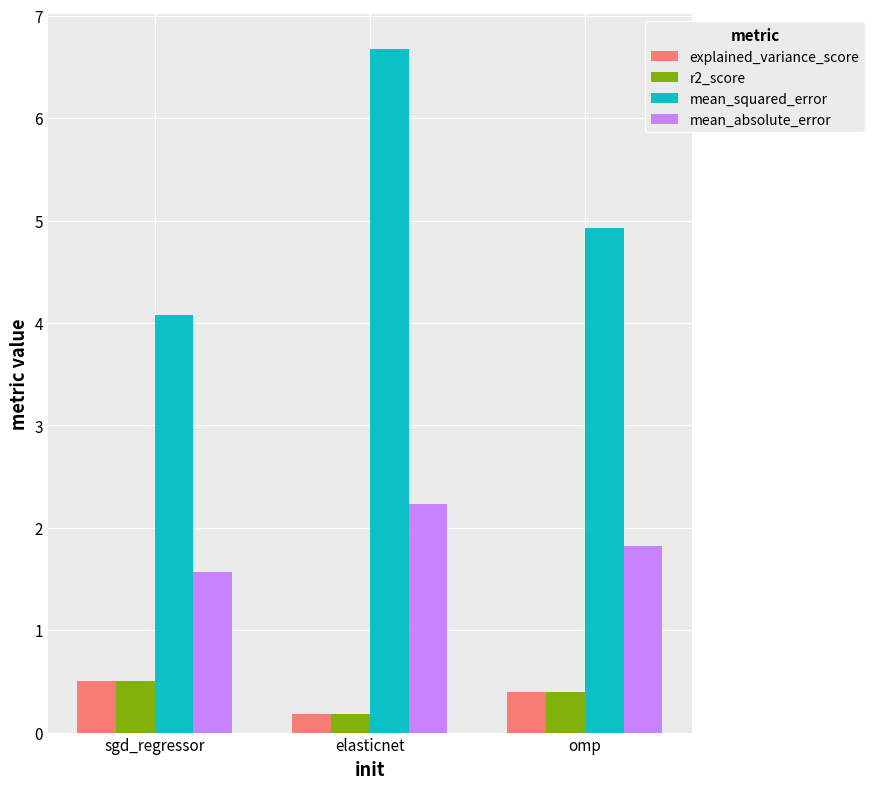

Are the bars grouped side by side (vs. stacked)?

Yes